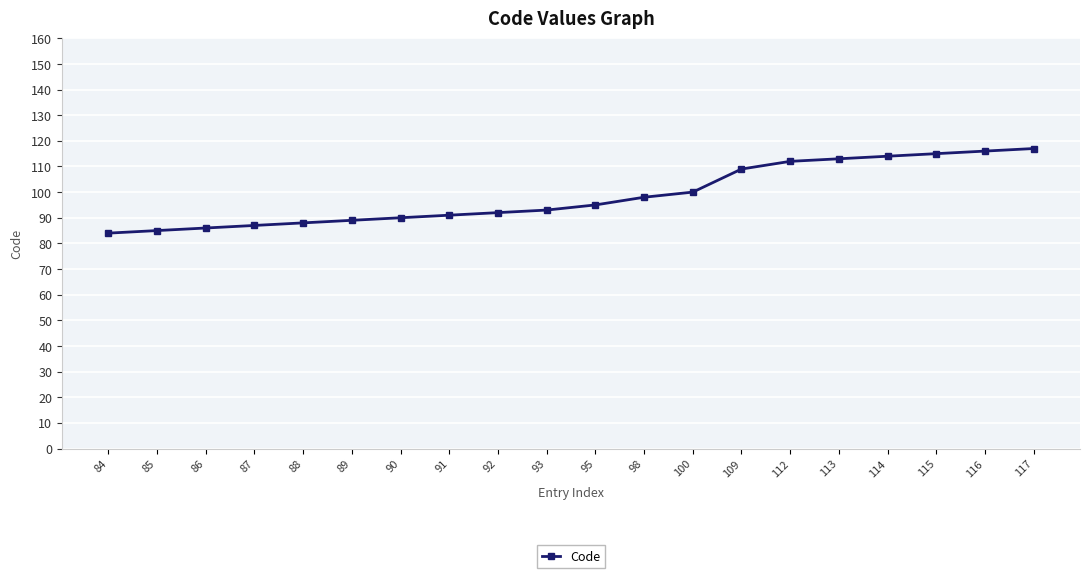

Is it true that the value at 100 is 100?

True